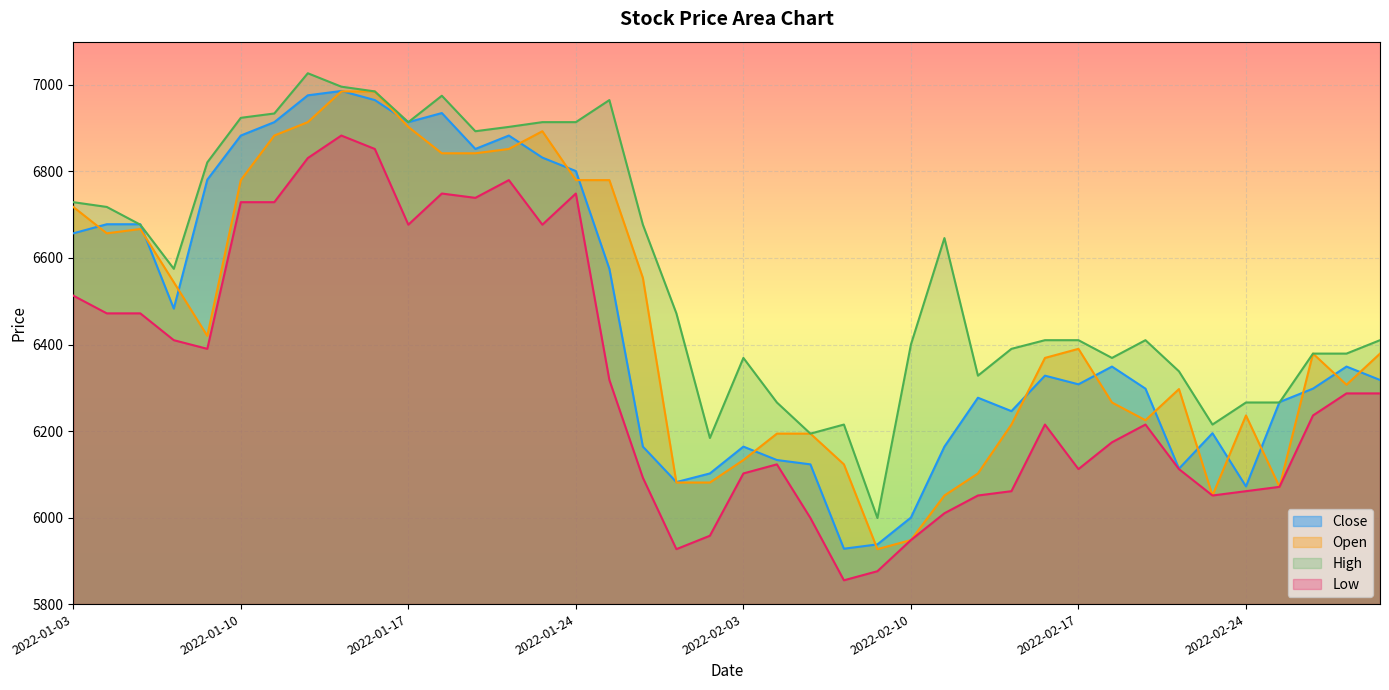

At which label does High first exceed 6472?

2022-01-03